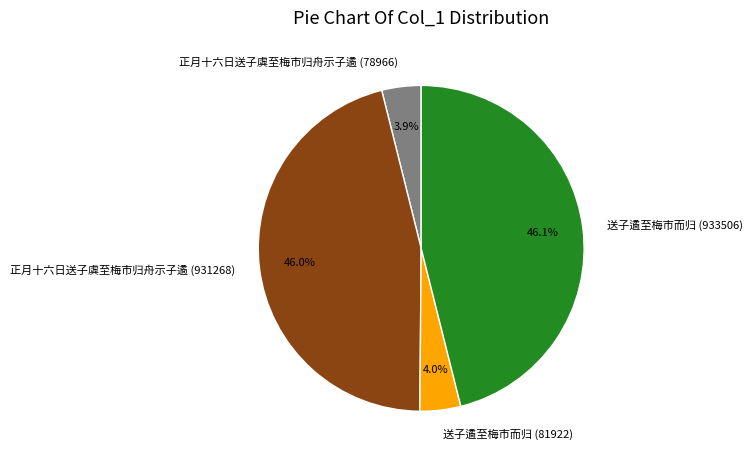

True or false: 送子遹至梅市而归 (81922) accounts for 4% of the total.

True